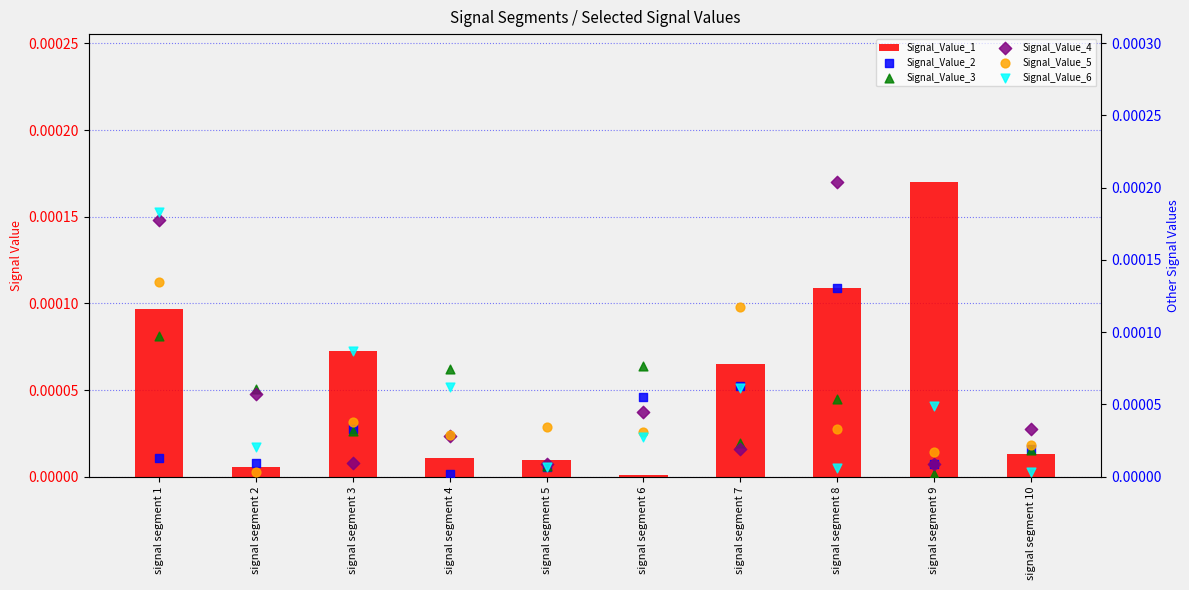

At which category is the sum across all series the highest?

signal segment 1